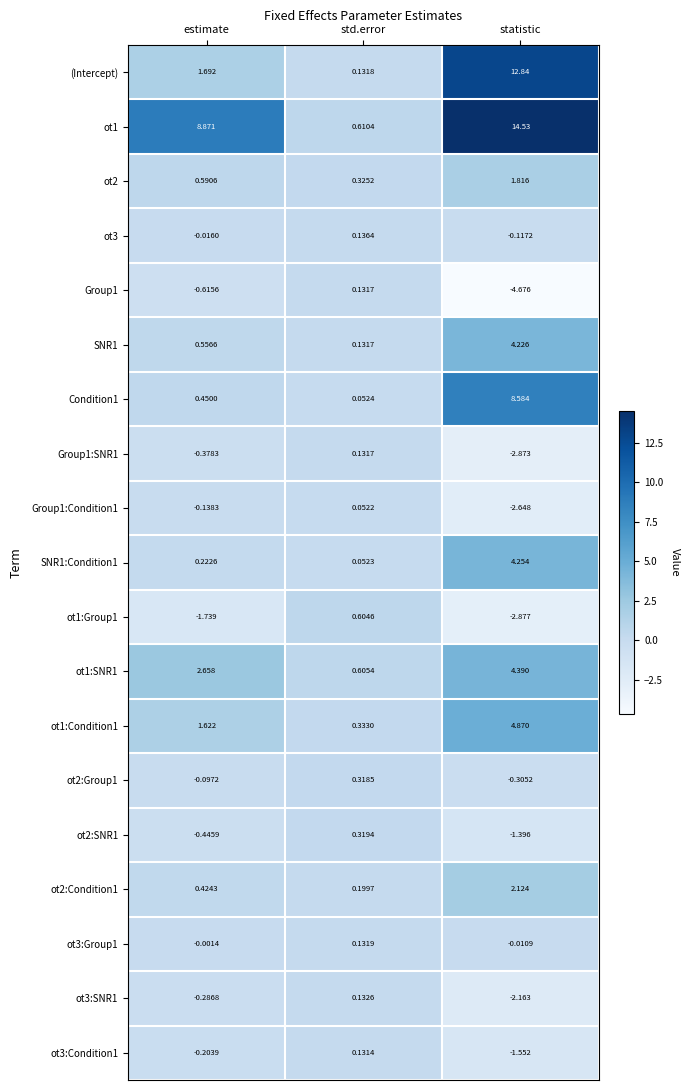

At which category is the sum across all series the highest?

statistic